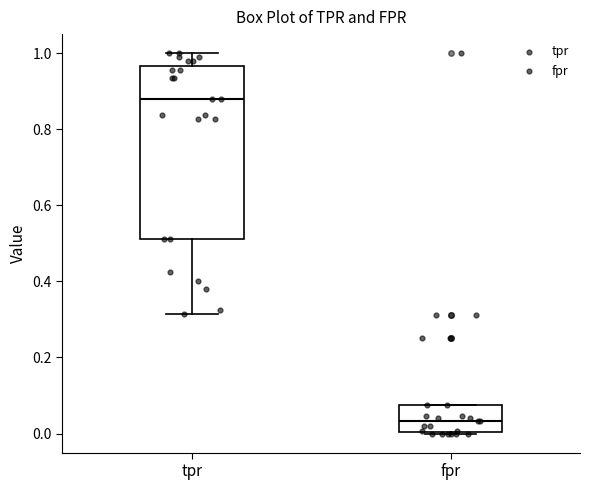

Reading left to right, read every box against the y-axis: the position of its median line, the range the box covers, and the ends of its whiskers. The values are not printed on the chart, so give them approximately, as read against the axis.

tpr: median 0.88, box 0.52 to 0.96, whiskers 0.32 to 1.00
fpr: median 0.04, box 0.00 to 0.08, whiskers 0.00 to 0.08